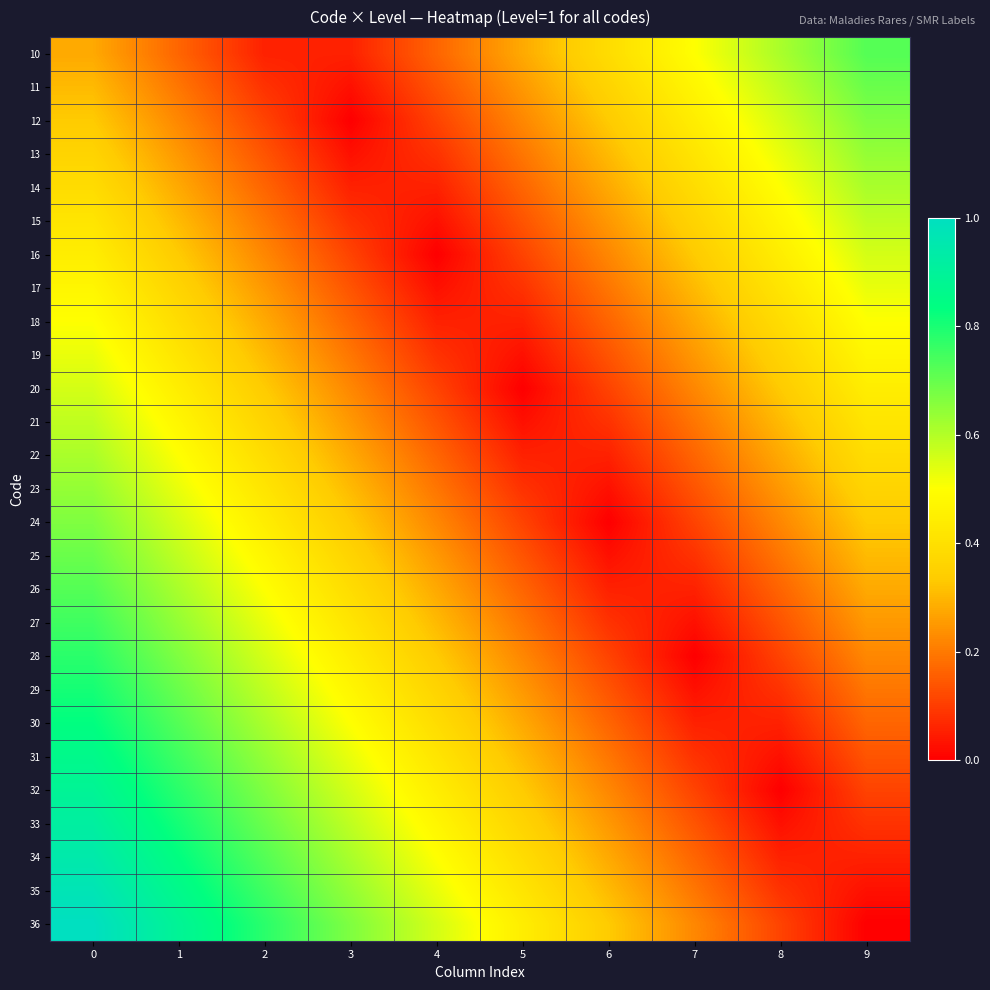

Reading left to right, extract all data points from this chart.

10: 0=0.3	1=0.2	2=0.1	3=0.1	4=0.2	5=0.3	6=0.4	7=0.5	8=0.6	9=0.7
11: 0=0.3	1=0.2	2=0.1	3=0.0	4=0.1	5=0.2	6=0.4	7=0.5	8=0.6	9=0.7
12: 0=0.3	1=0.2	2=0.1	3=0.0	4=0.1	5=0.2	6=0.3	7=0.4	8=0.6	9=0.7
13: 0=0.4	1=0.2	2=0.1	3=0.0	4=0.1	5=0.2	6=0.3	7=0.4	8=0.5	9=0.6
14: 0=0.4	1=0.3	2=0.2	3=0.1	4=0.1	5=0.2	6=0.3	7=0.4	8=0.5	9=0.6
15: 0=0.4	1=0.3	2=0.2	3=0.1	4=0.0	5=0.1	6=0.2	7=0.4	8=0.5	9=0.6
16: 0=0.4	1=0.3	2=0.2	3=0.1	4=0.0	5=0.1	6=0.2	7=0.3	8=0.4	9=0.6
17: 0=0.5	1=0.4	2=0.2	3=0.1	4=0.0	5=0.1	6=0.2	7=0.3	8=0.4	9=0.5
18: 0=0.5	1=0.4	2=0.3	3=0.2	4=0.1	5=0.1	6=0.2	7=0.3	8=0.4	9=0.5
19: 0=0.5	1=0.4	2=0.3	3=0.2	4=0.1	5=0.0	6=0.1	7=0.2	8=0.4	9=0.5
20: 0=0.6	1=0.4	2=0.3	3=0.2	4=0.1	5=0.0	6=0.1	7=0.2	8=0.3	9=0.4
21: 0=0.6	1=0.5	2=0.4	3=0.3	4=0.1	5=0.0	6=0.1	7=0.2	8=0.3	9=0.4
22: 0=0.6	1=0.5	2=0.4	3=0.3	4=0.2	5=0.1	6=0.1	7=0.2	8=0.3	9=0.4
23: 0=0.6	1=0.5	2=0.4	3=0.3	4=0.2	5=0.1	6=0.0	7=0.1	8=0.2	9=0.4
24: 0=0.7	1=0.6	2=0.4	3=0.3	4=0.2	5=0.1	6=0.0	7=0.1	8=0.2	9=0.3
25: 0=0.7	1=0.6	2=0.5	3=0.4	4=0.2	5=0.1	6=0.0	7=0.1	8=0.2	9=0.3
26: 0=0.7	1=0.6	2=0.5	3=0.4	4=0.3	5=0.2	6=0.1	7=0.1	8=0.2	9=0.3
27: 0=0.8	1=0.6	2=0.5	3=0.4	4=0.3	5=0.2	6=0.1	7=0.0	8=0.1	9=0.2
28: 0=0.8	1=0.7	2=0.6	3=0.4	4=0.3	5=0.2	6=0.1	7=0.0	8=0.1	9=0.2
29: 0=0.8	1=0.7	2=0.6	3=0.5	4=0.4	5=0.2	6=0.1	7=0.0	8=0.1	9=0.2
30: 0=0.8	1=0.7	2=0.6	3=0.5	4=0.4	5=0.3	6=0.2	7=0.1	8=0.1	9=0.2
31: 0=0.9	1=0.8	2=0.6	3=0.5	4=0.4	5=0.3	6=0.2	7=0.1	8=0.0	9=0.1
32: 0=0.9	1=0.8	2=0.7	3=0.6	4=0.4	5=0.3	6=0.2	7=0.1	8=0.0	9=0.1
33: 0=0.9	1=0.8	2=0.7	3=0.6	4=0.5	5=0.4	6=0.2	7=0.1	8=0.0	9=0.1
34: 0=0.9	1=0.8	2=0.7	3=0.6	4=0.5	5=0.4	6=0.3	7=0.2	8=0.1	9=0.1
35: 0=1.0	1=0.9	2=0.8	3=0.6	4=0.5	5=0.4	6=0.3	7=0.2	8=0.1	9=0.0
36: 0=1.0	1=0.9	2=0.8	3=0.7	4=0.6	5=0.4	6=0.3	7=0.2	8=0.1	9=0.0